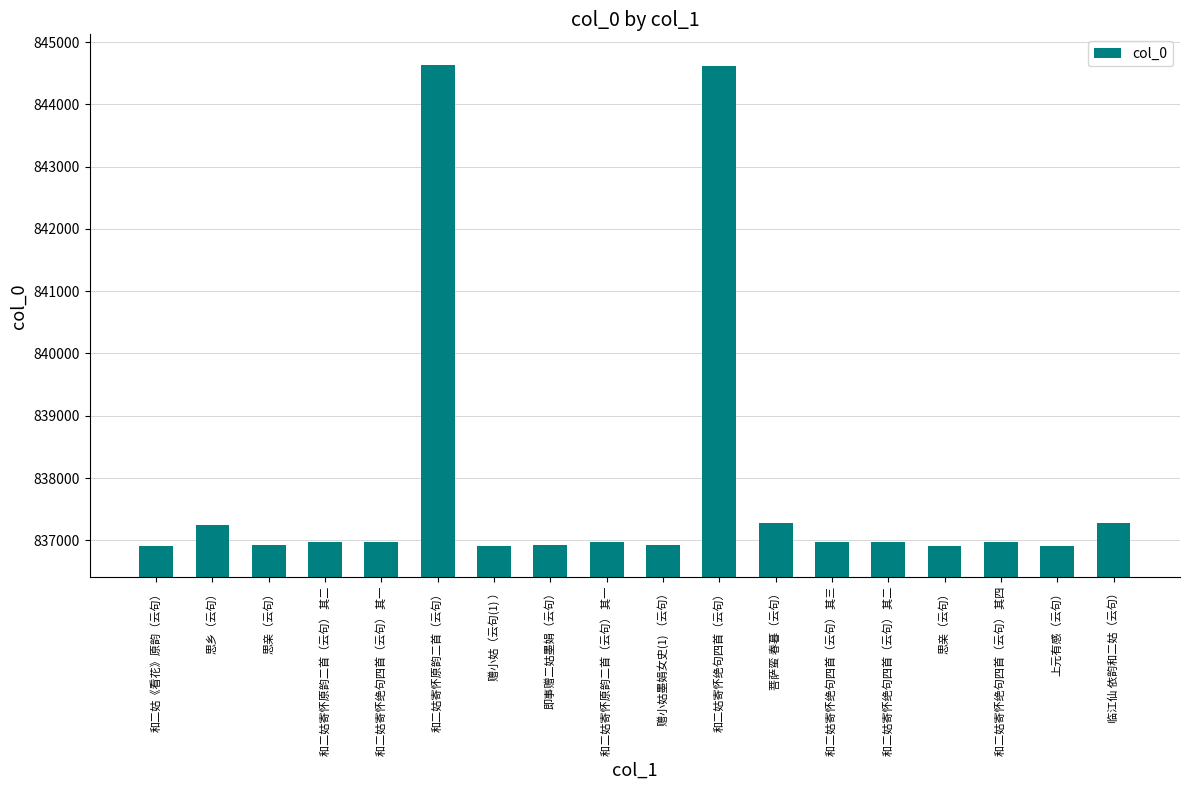

How many series are shown in this chart?

1